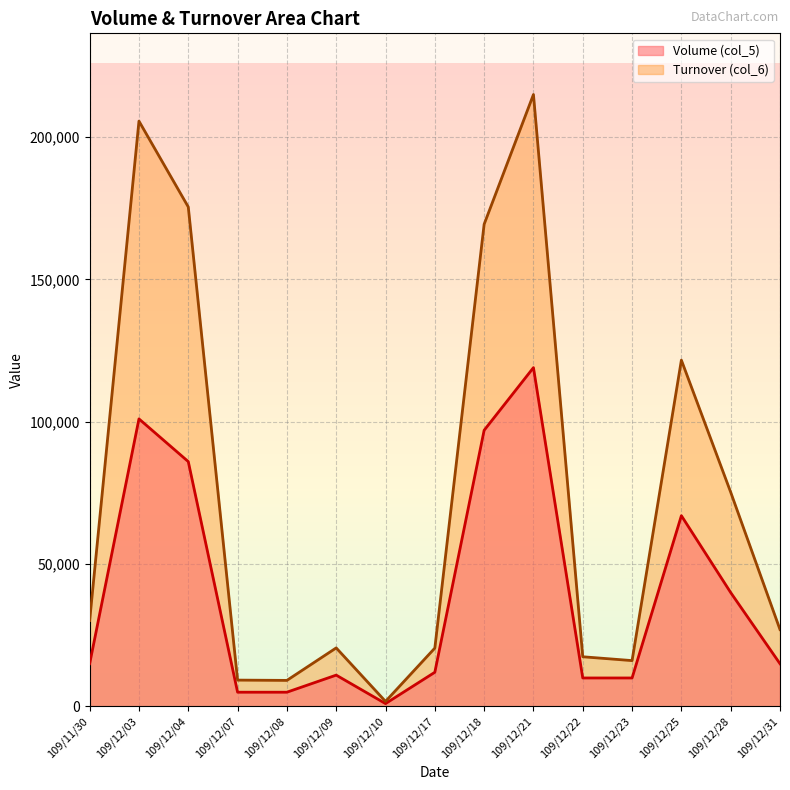

True or false: Volume (col_5) and Turnover (col_6) intersect in this chart.

False